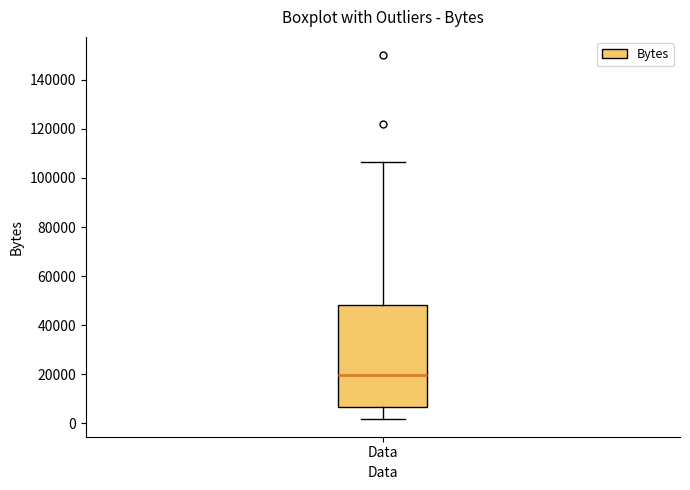

Transcribe this box plot: give where the median line is, the range the box spans, and where the two whiskers end, as read against the y-axis. The values are not printed on the chart, so give them approximately, as read against the axis.

median 20000, box 6000 to 48000, whiskers 2000 to 106000